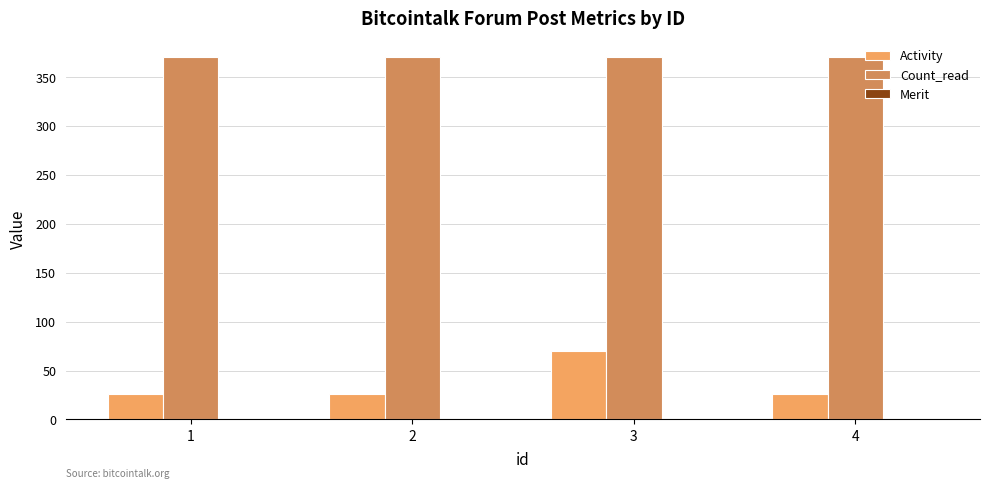

What is the difference between the highest and lowest values at 4?

345